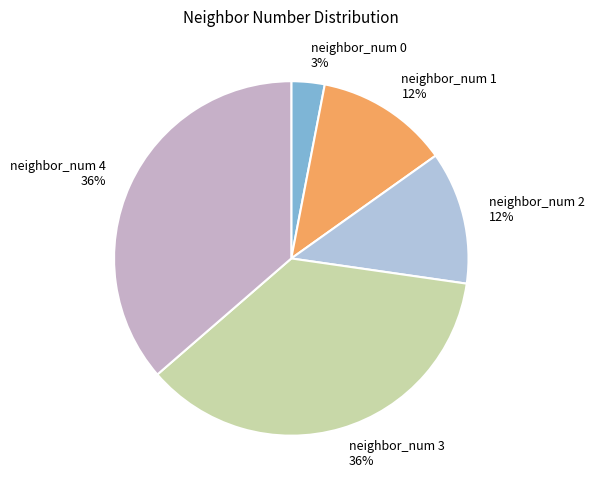

Between neighbor_num 0 and neighbor_num 2, which is larger?

neighbor_num 2